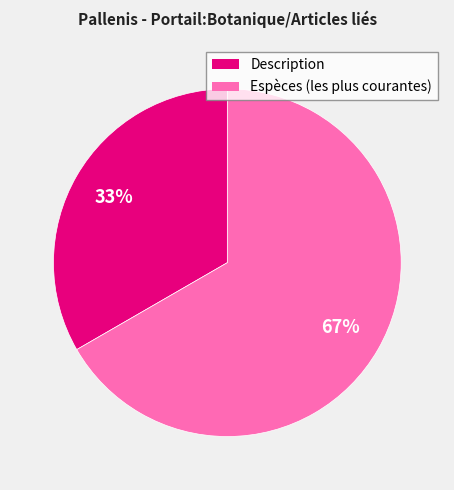

What is the smallest slice in the pie chart?

Description